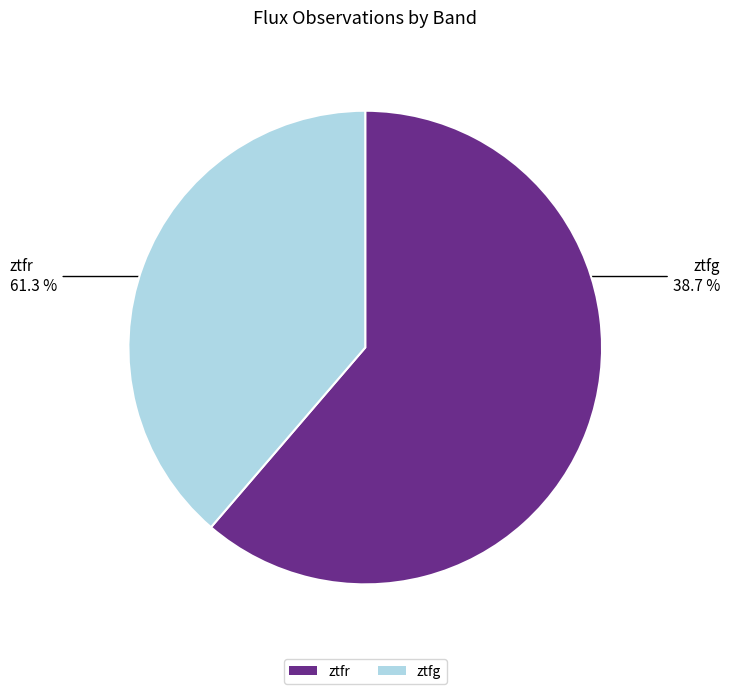

Combined, what portion of the pie is ztfr and ztfg?

100.0%